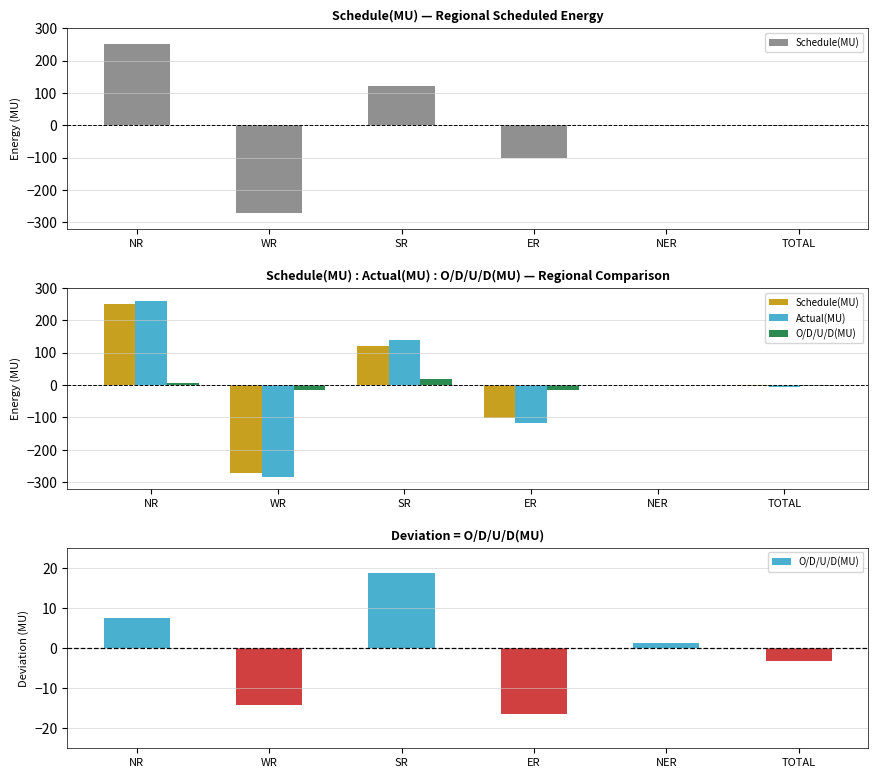

The value of O/D/U/D(MU) at NER is 1.3. True or false?

True